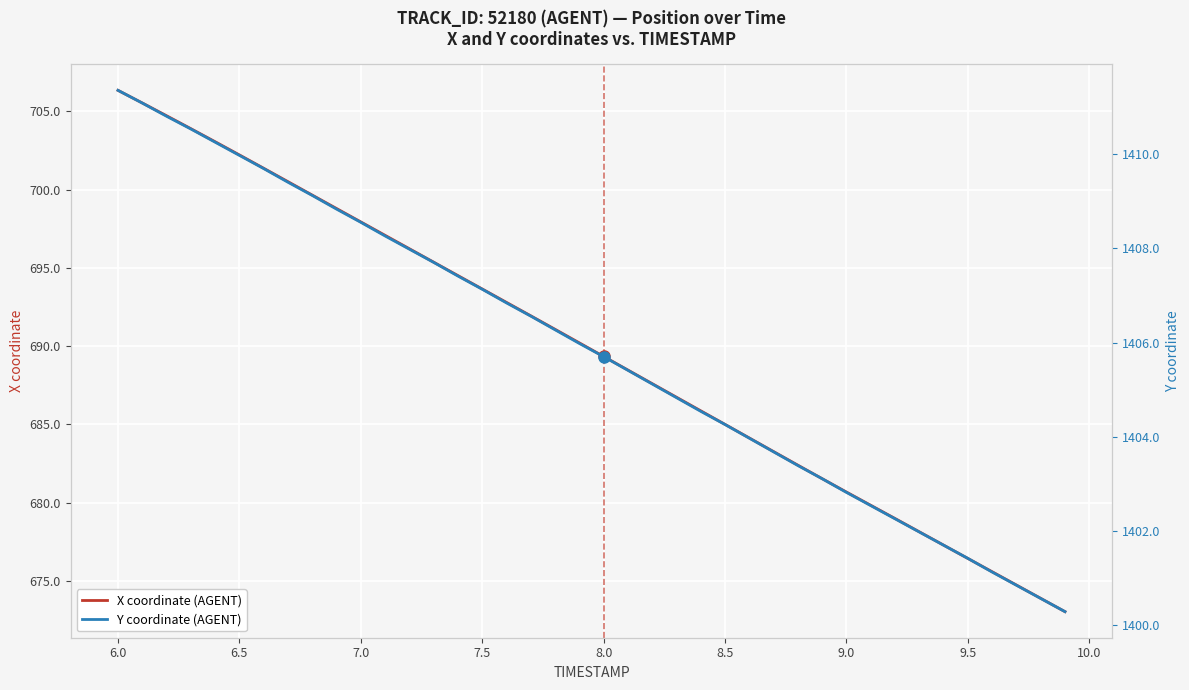

What is the lowest value of the X coordinate (AGENT) series?

673.0